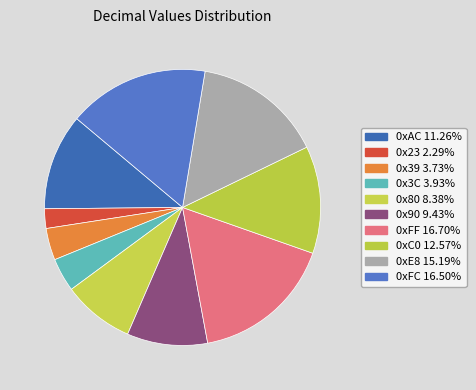

How many segments does this pie chart have?

10